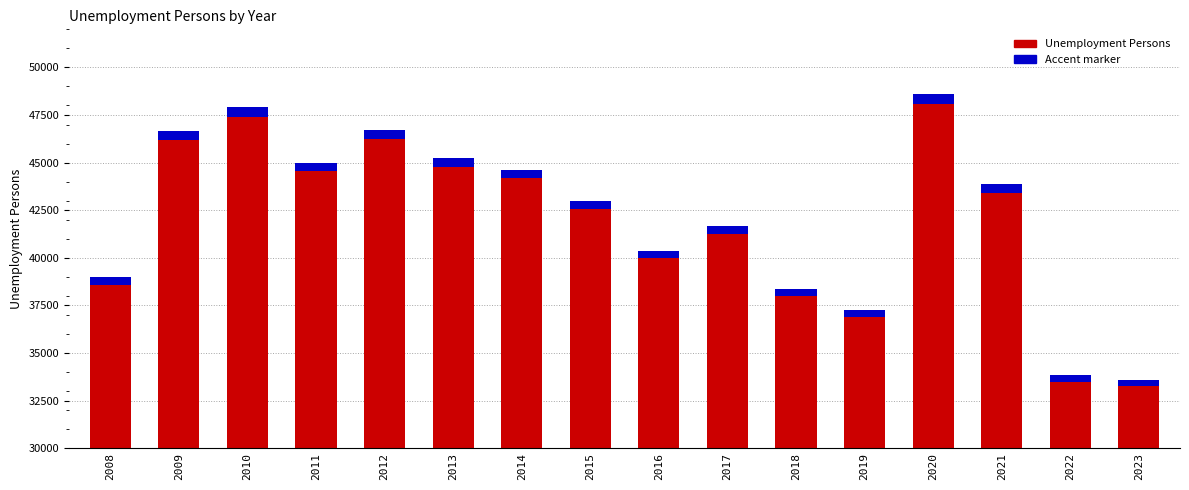

Which has a higher value, 2013 or 2019?

2013